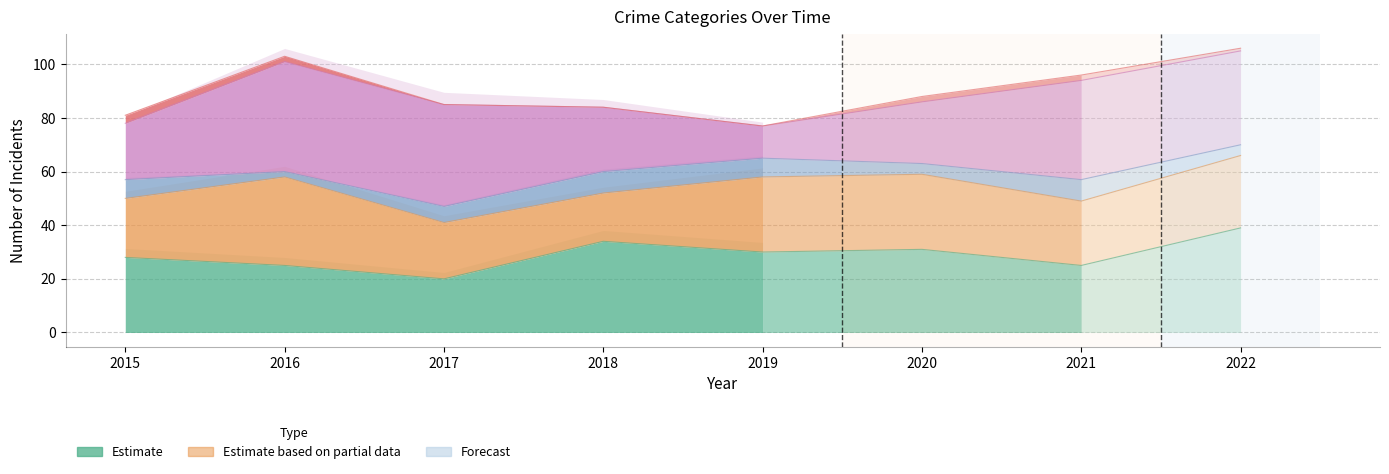

In Criminal Sexual Assault, how many points are higher than both neighbors (excluding endpoints)?

2